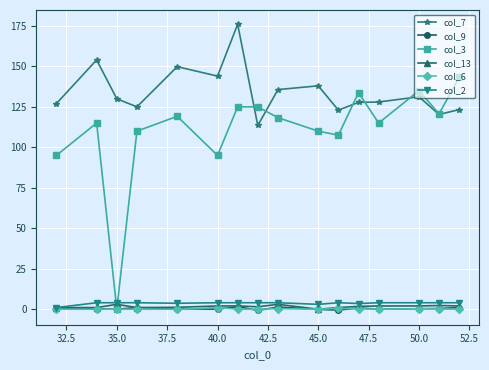

Which series has the largest total across all categories?

col_7